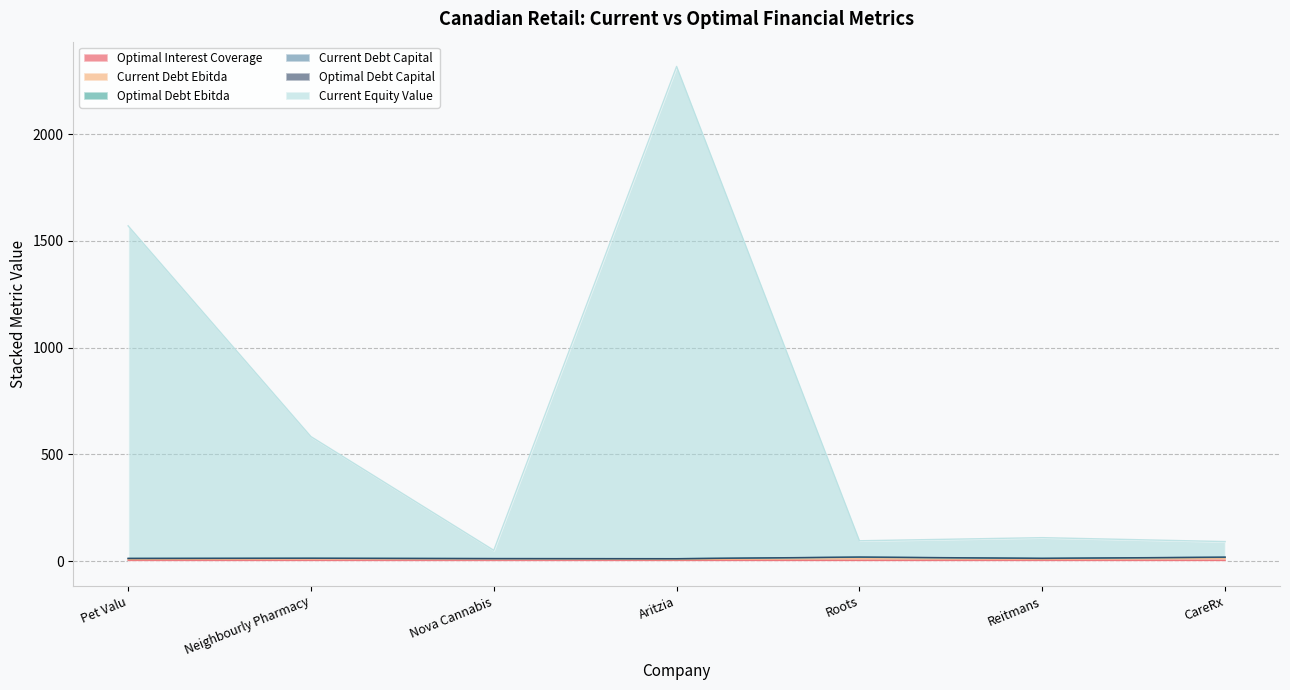

True or false: optimal_interest_coverage and current_equity_value intersect in this chart.

False